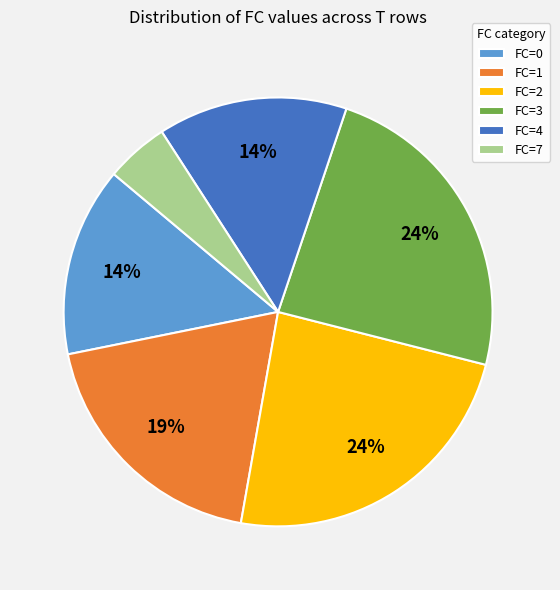

To the nearest percent, what is the difference between the largest and smallest slice percentages?

19%